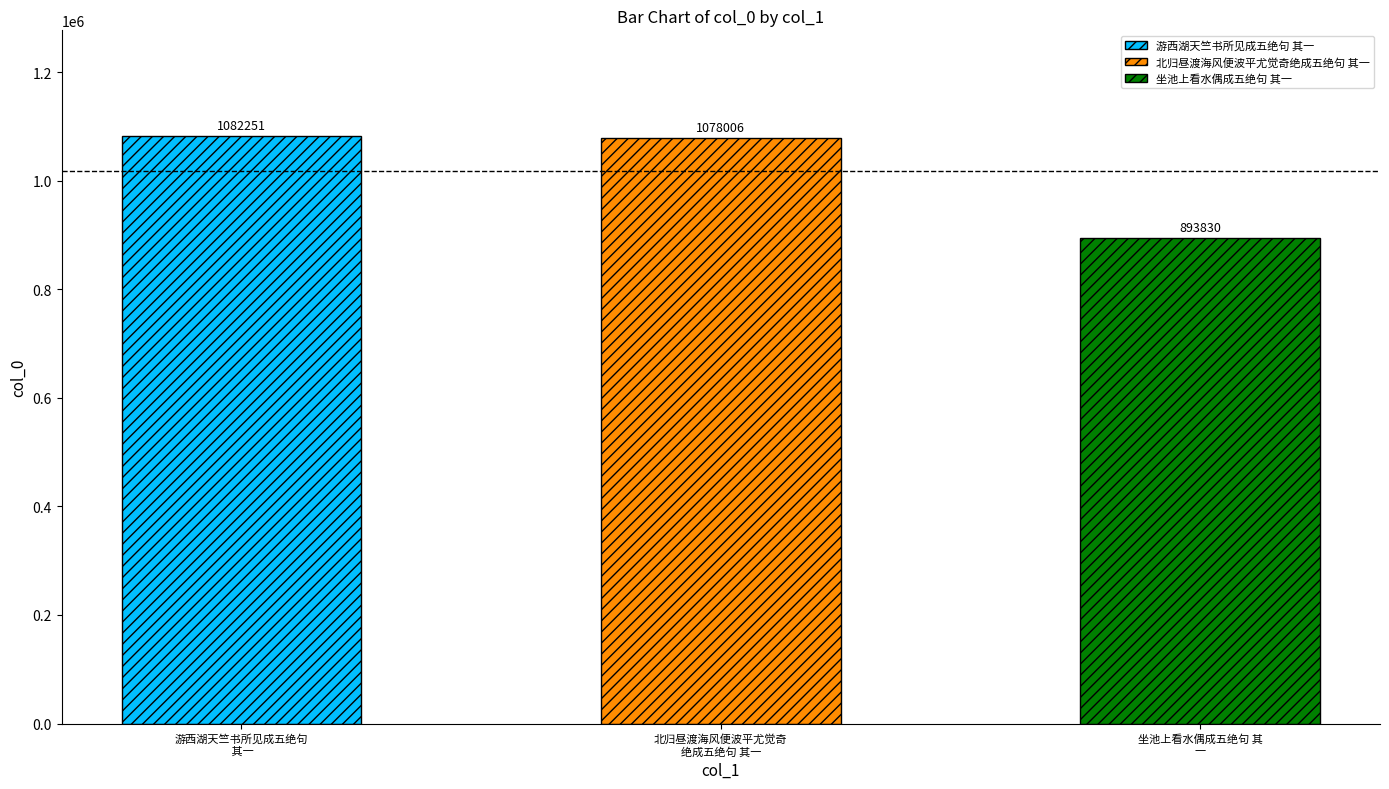

List the labels in order of value, smallest first.

坐池上看水偶成五绝句 其一, 北归昼渡海风便波平尤觉奇绝成五绝句 其一, 游西湖天竺书所见成五绝句 其一